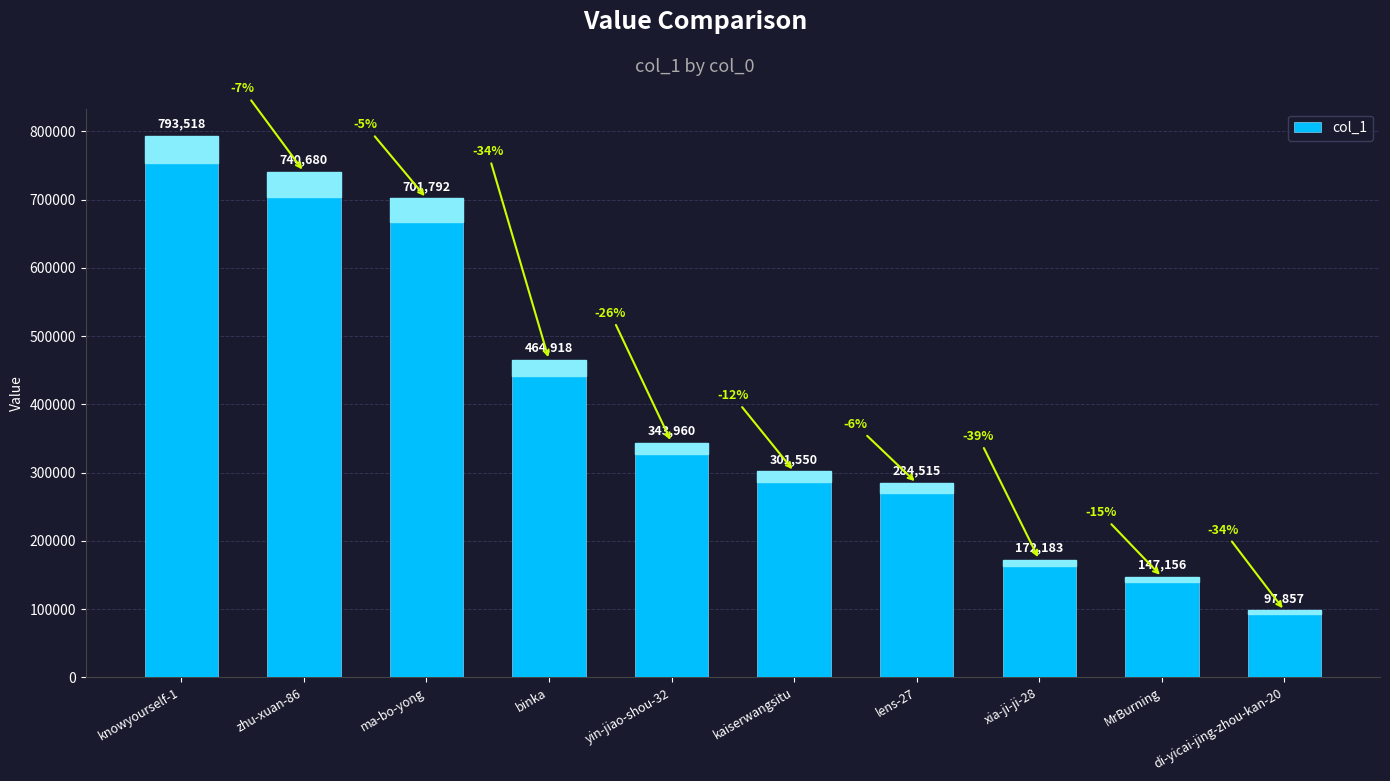

What is the value of the 6th bar from the left?

301550